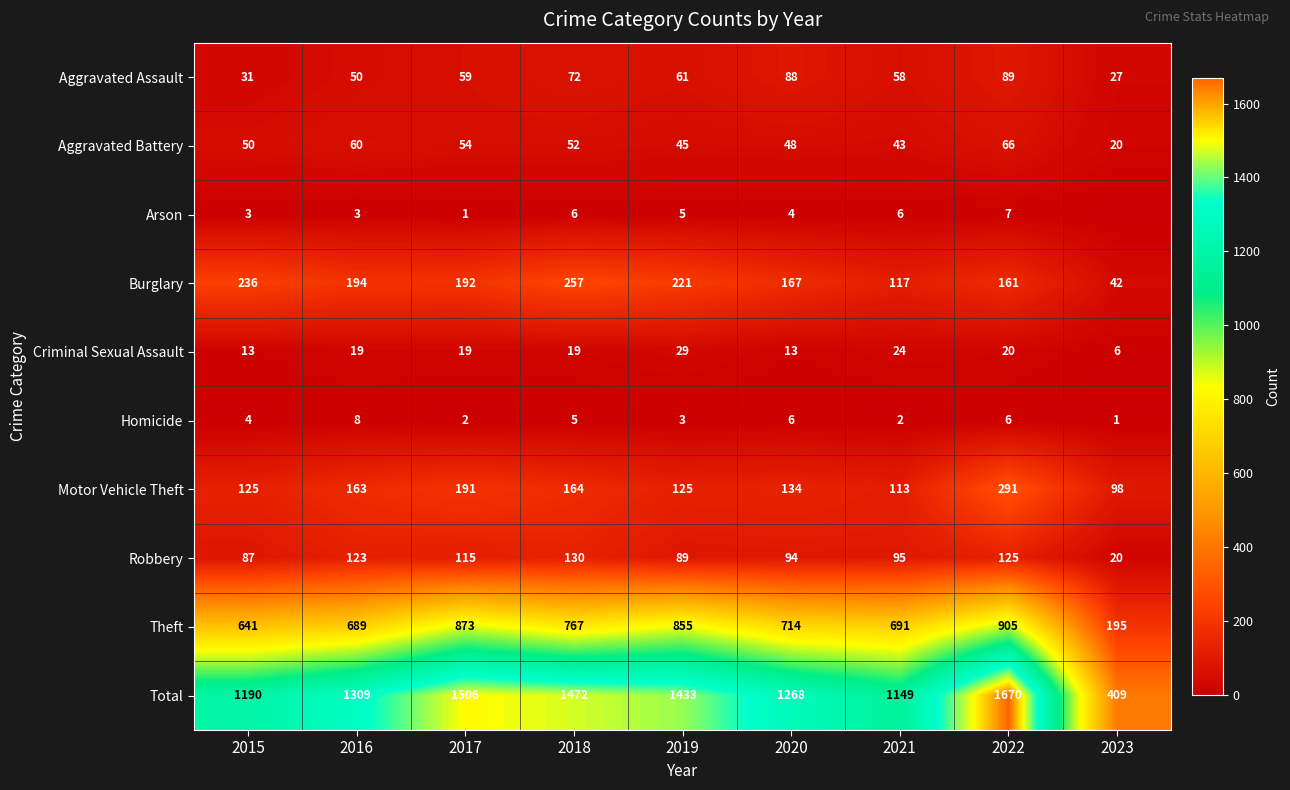

At which category does the chart reach its peak across all series?

2022